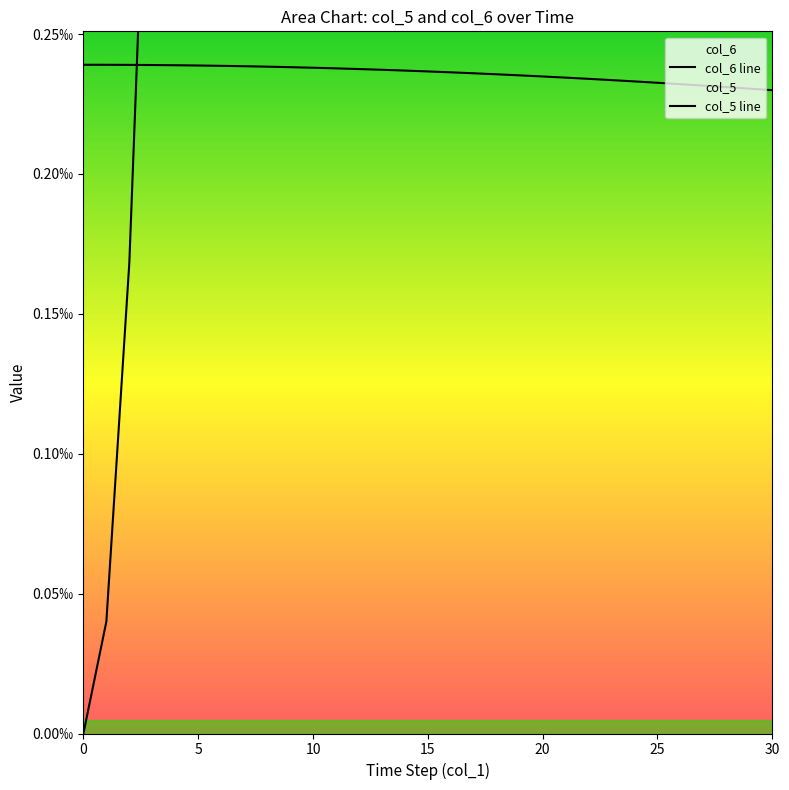

Which series has the largest total across all categories?

col_5